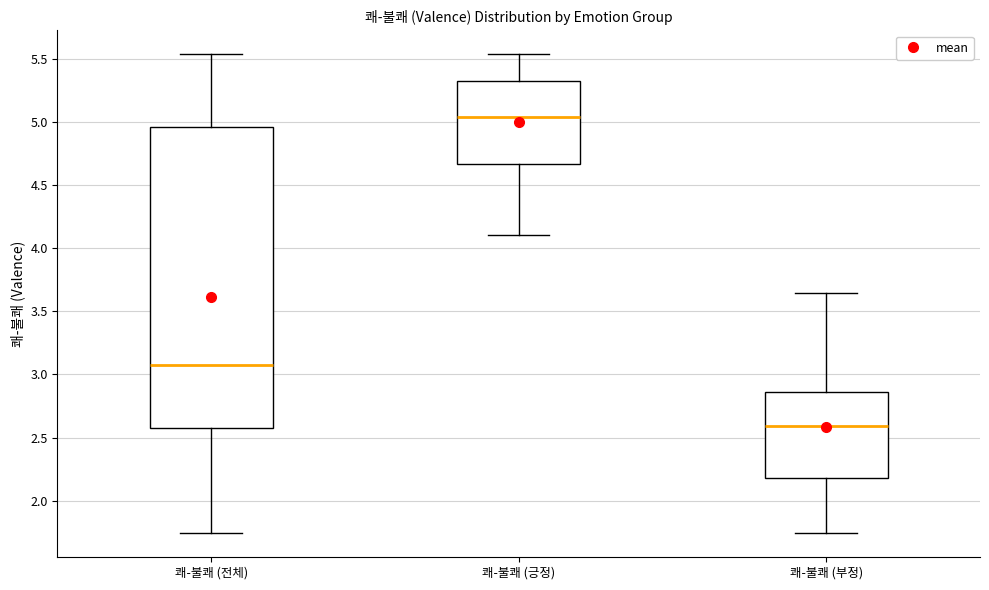

Which box is the tallest, from its lower edge to its upper edge?

쾌-불쾌 (전체)